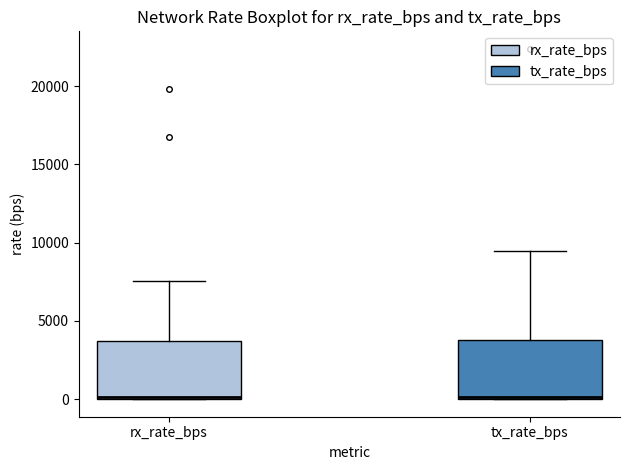

Where is the upper edge of the box for tx_rate_bps on the y-axis? The values are not printed on the chart, so give them approximately, as read against the axis.

4000